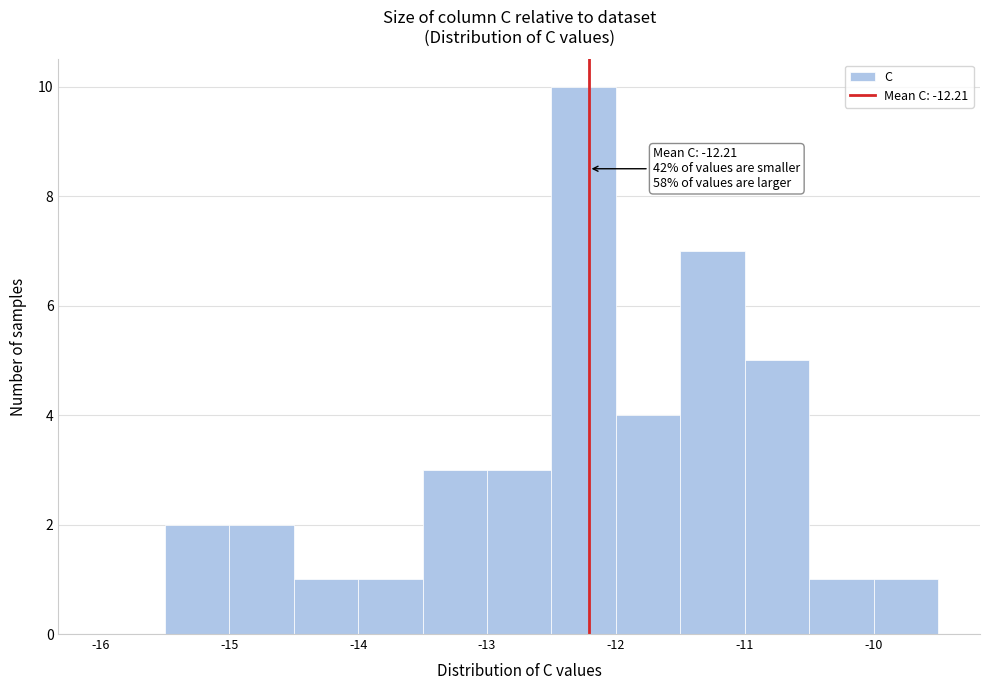

Over which range of the x-axis is the bar tallest?

-12.5 to -12.0